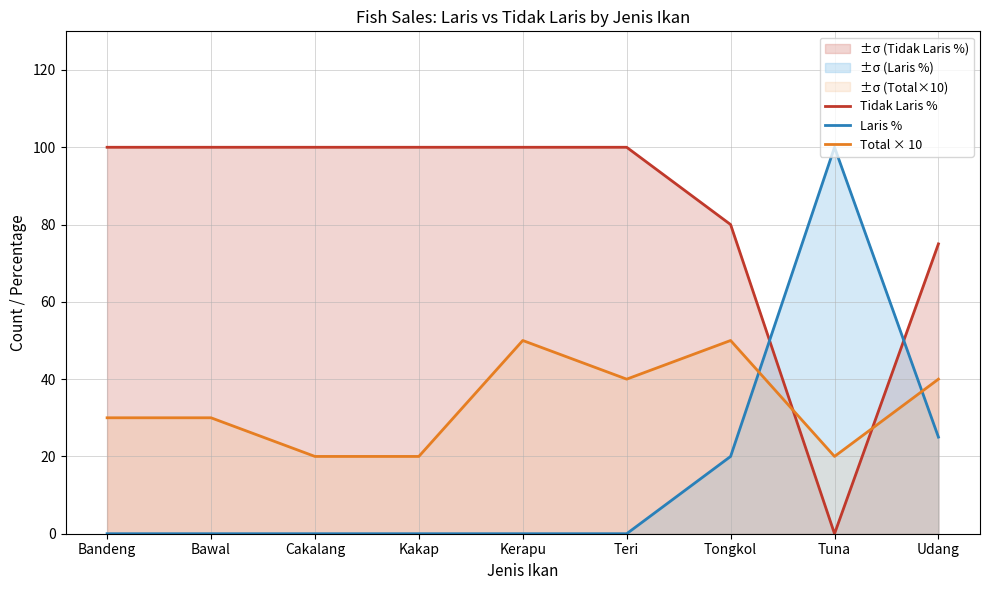

At which category does Total × 10 reach its first local valley?

Teri